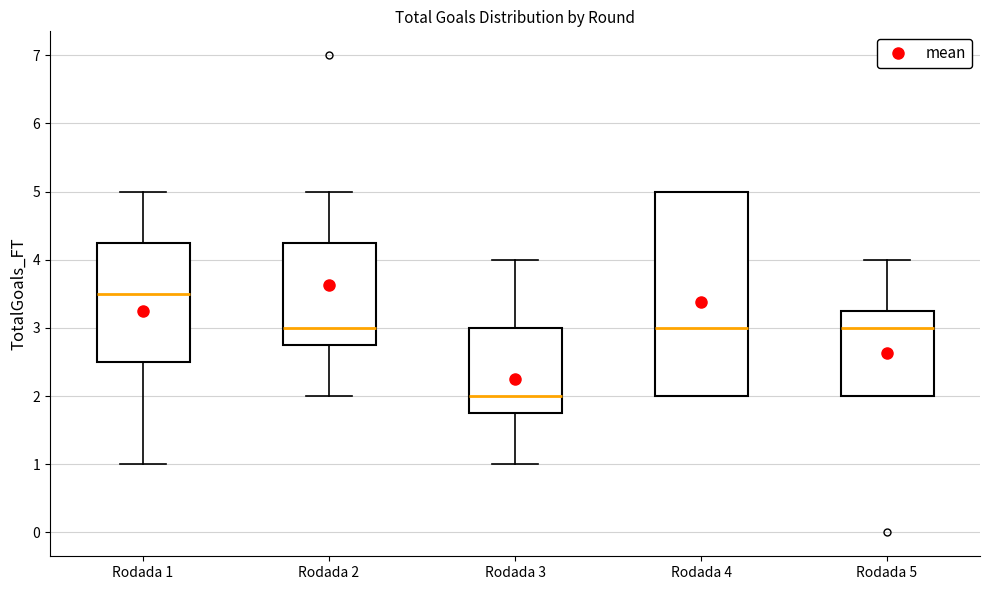

Which box's median line is the lowest?

Rodada 3